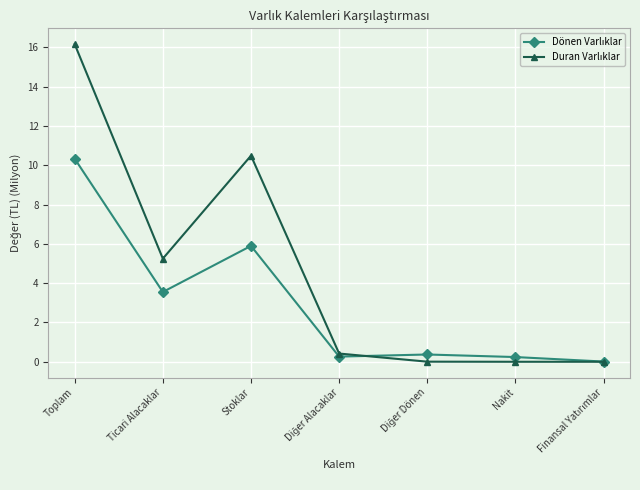

At which category is the sum across all series the highest?

Toplam